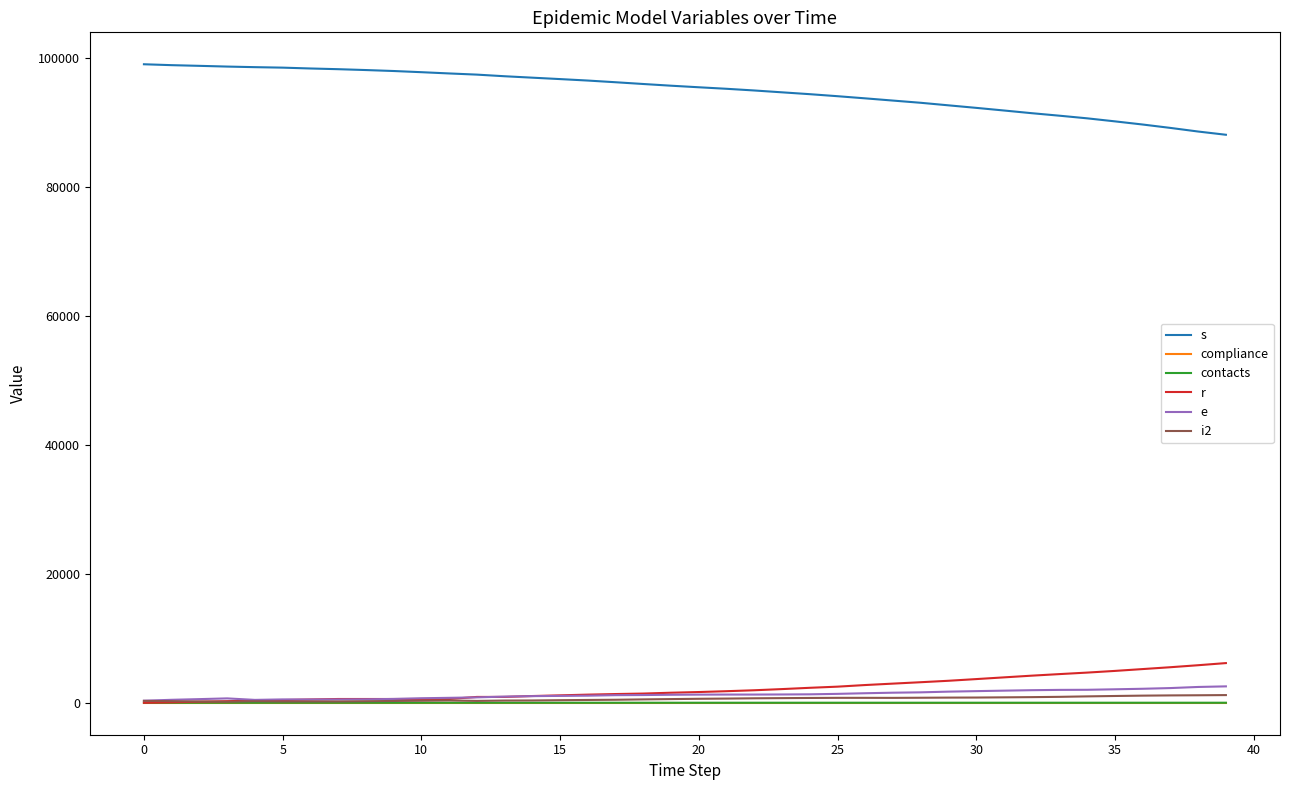

Which series has the largest total across all categories?

s